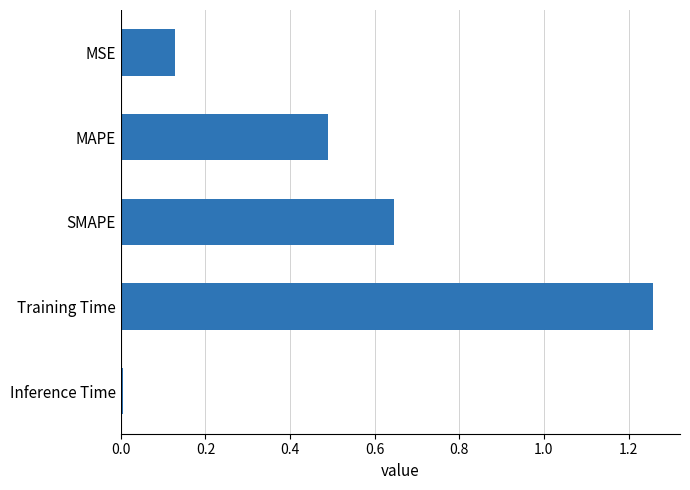

Is it true that the value at MAPE is 0.8?

False